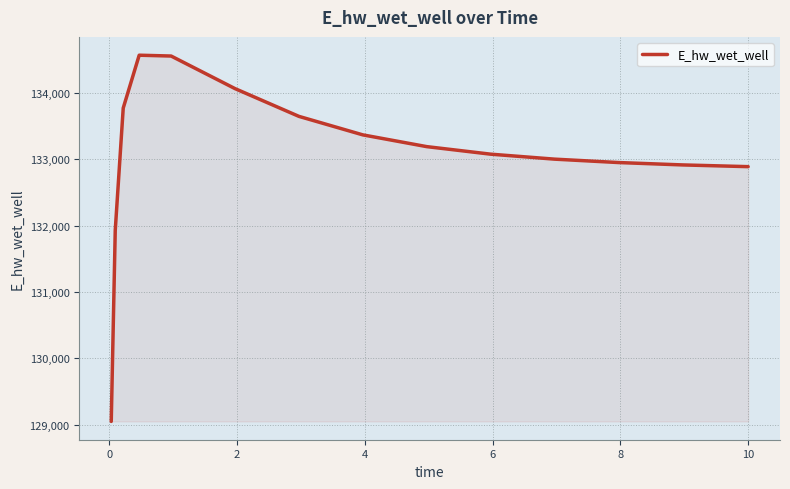

What is the difference between the maximum and minimum values?

5520.9